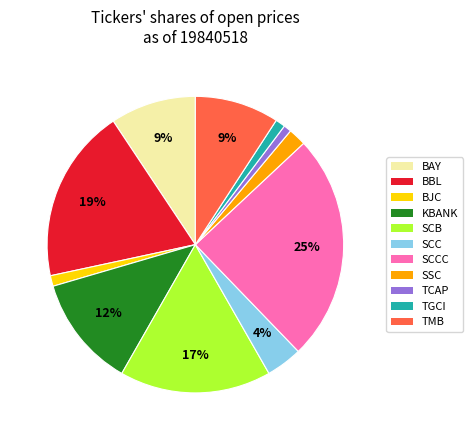

Is there a majority slice in this chart?

No